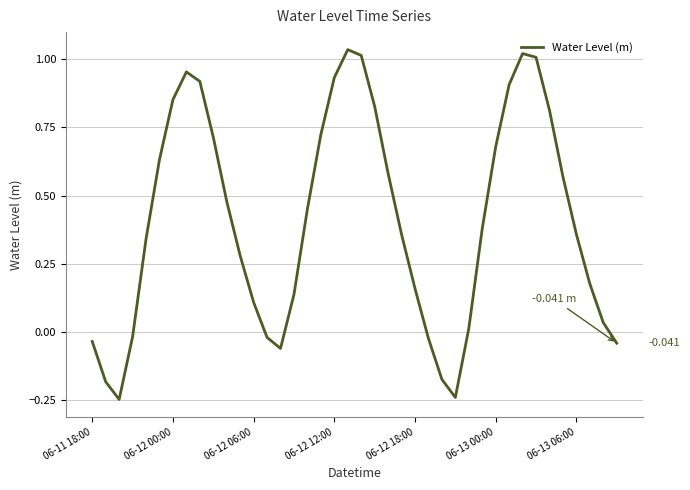

What is the difference between the maximum and minimum values?

1.3